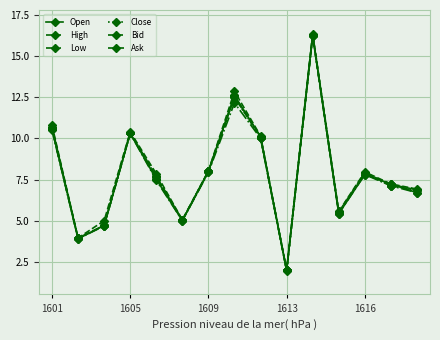

What is the label of the 15th point from the right?

1601